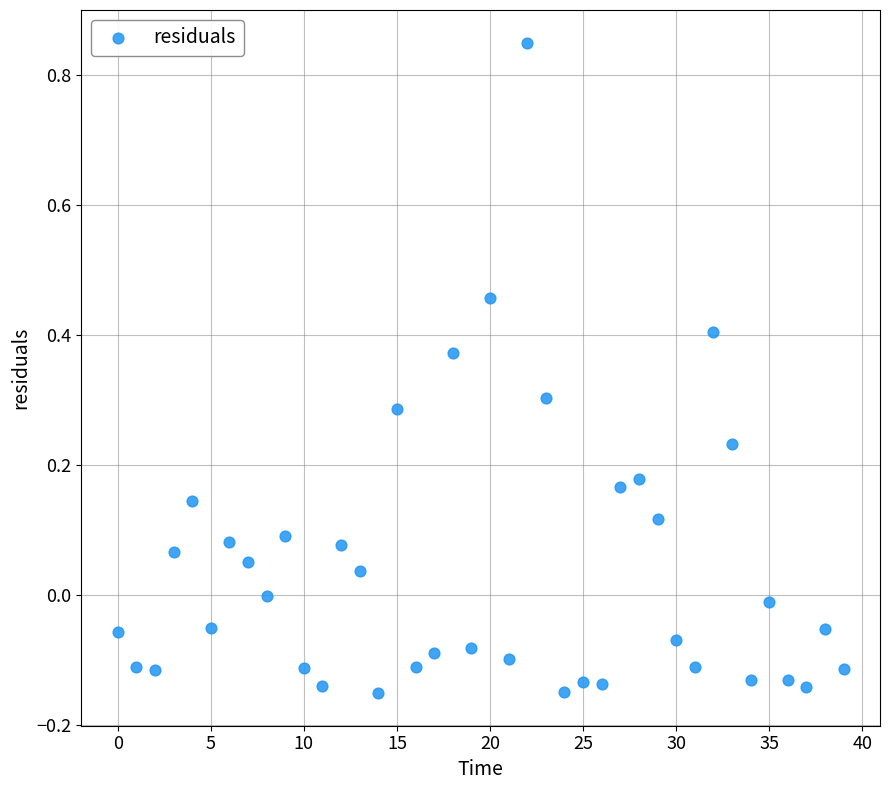

What is the range of Y values (max minus min)?

1.0